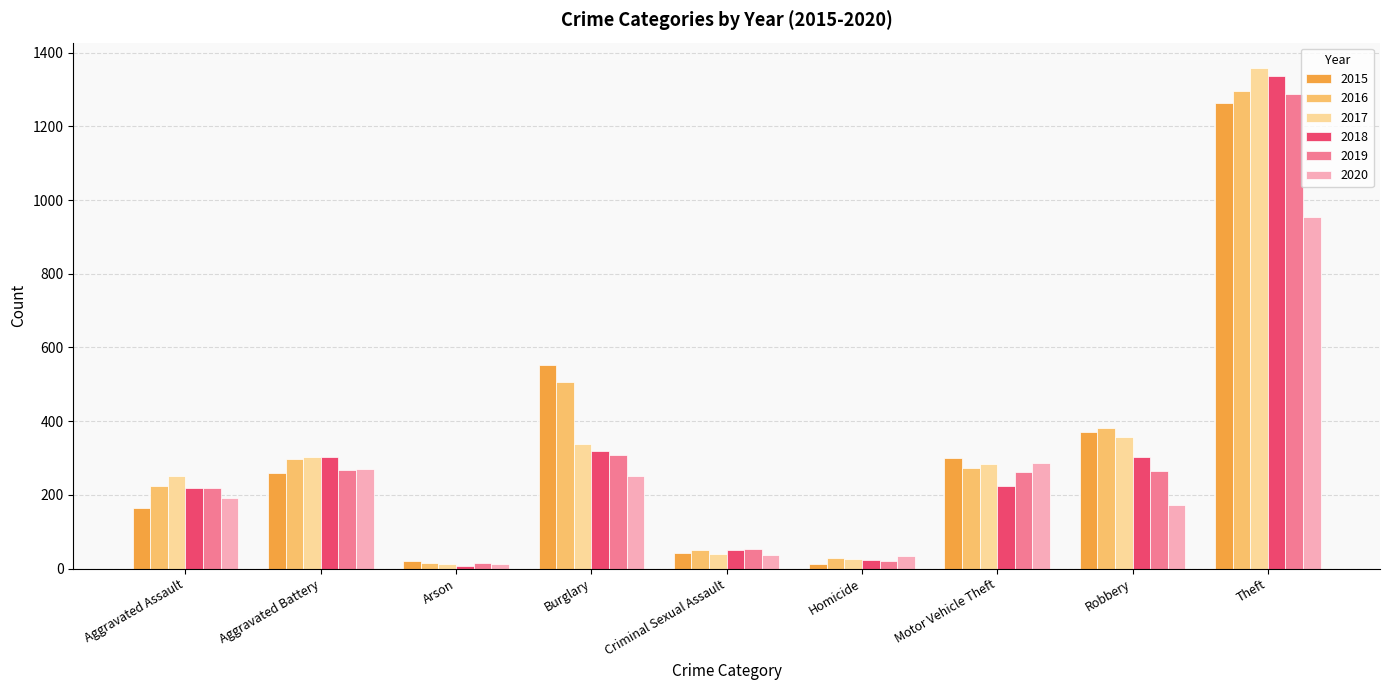

What is the difference between the maximum and minimum values in the 2016 series?

1283